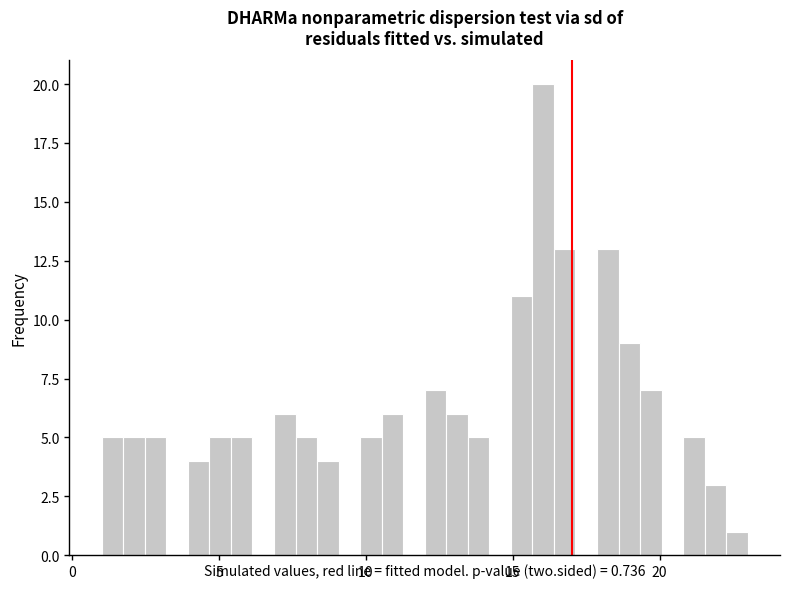

Around what value on the x-axis is the tallest bar? Give the approximate position of its centre, as read against the axis.

16.0